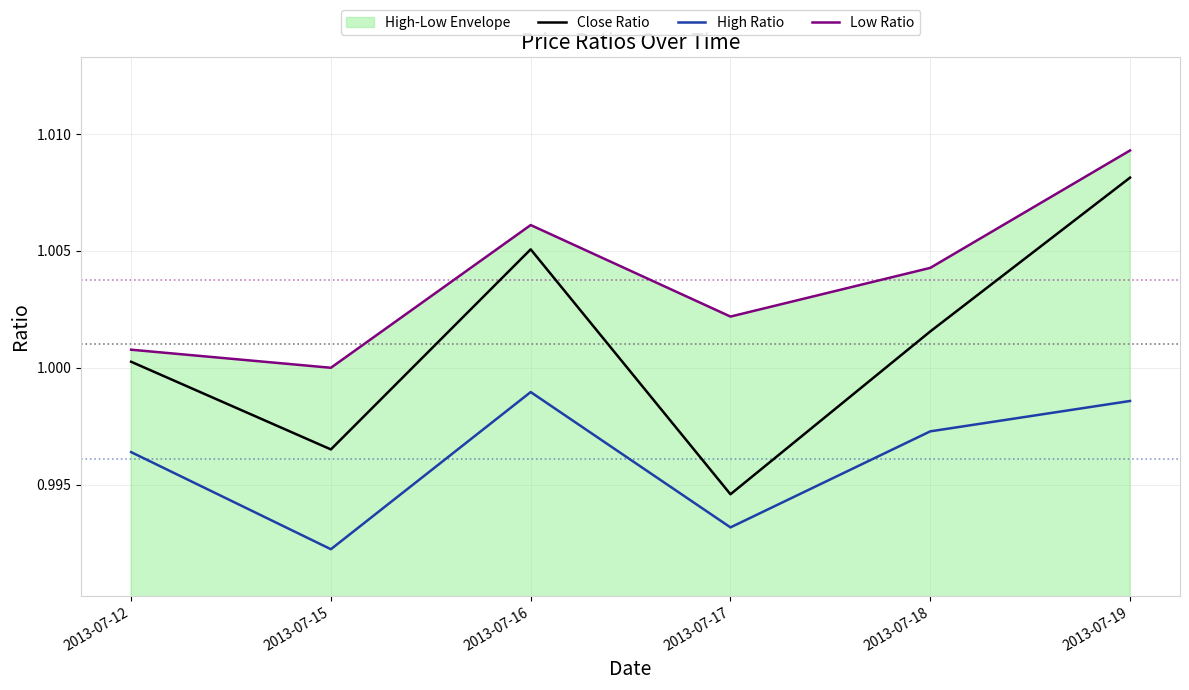

What is the total value across all series at 2013-07-12?

3.0